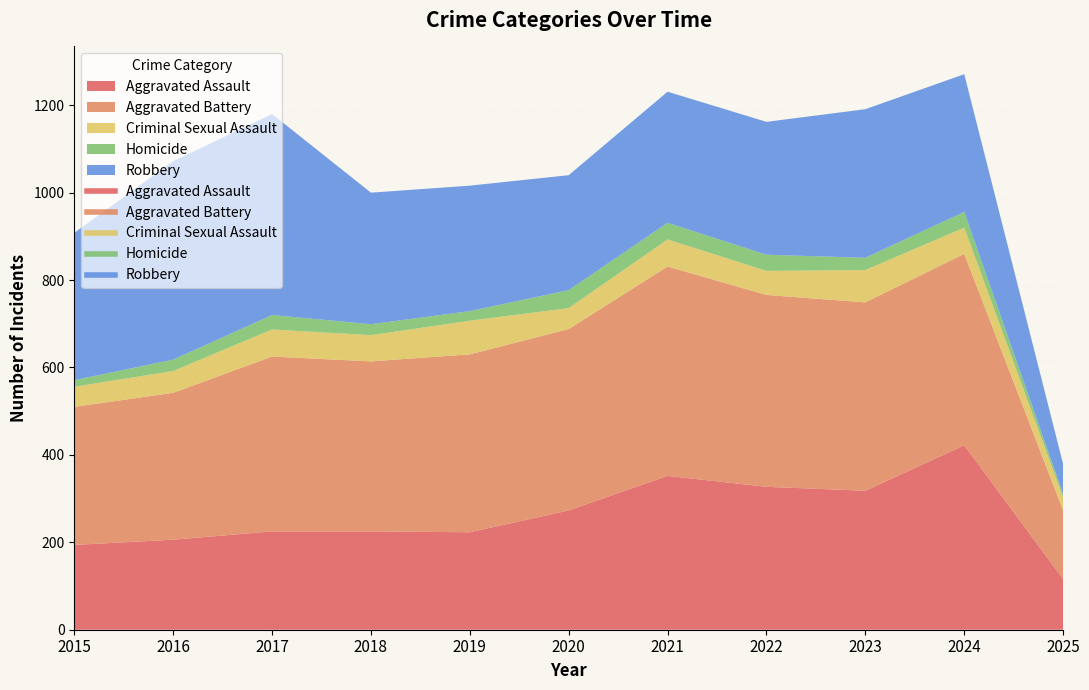

True or false: Aggravated Battery has more than 0 points higher than both neighbors.

True